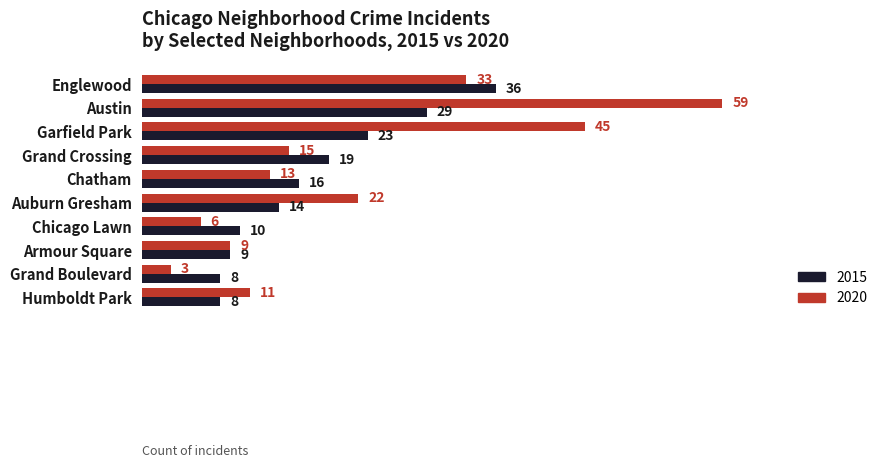

At which category is the sum across all series the highest?

Austin